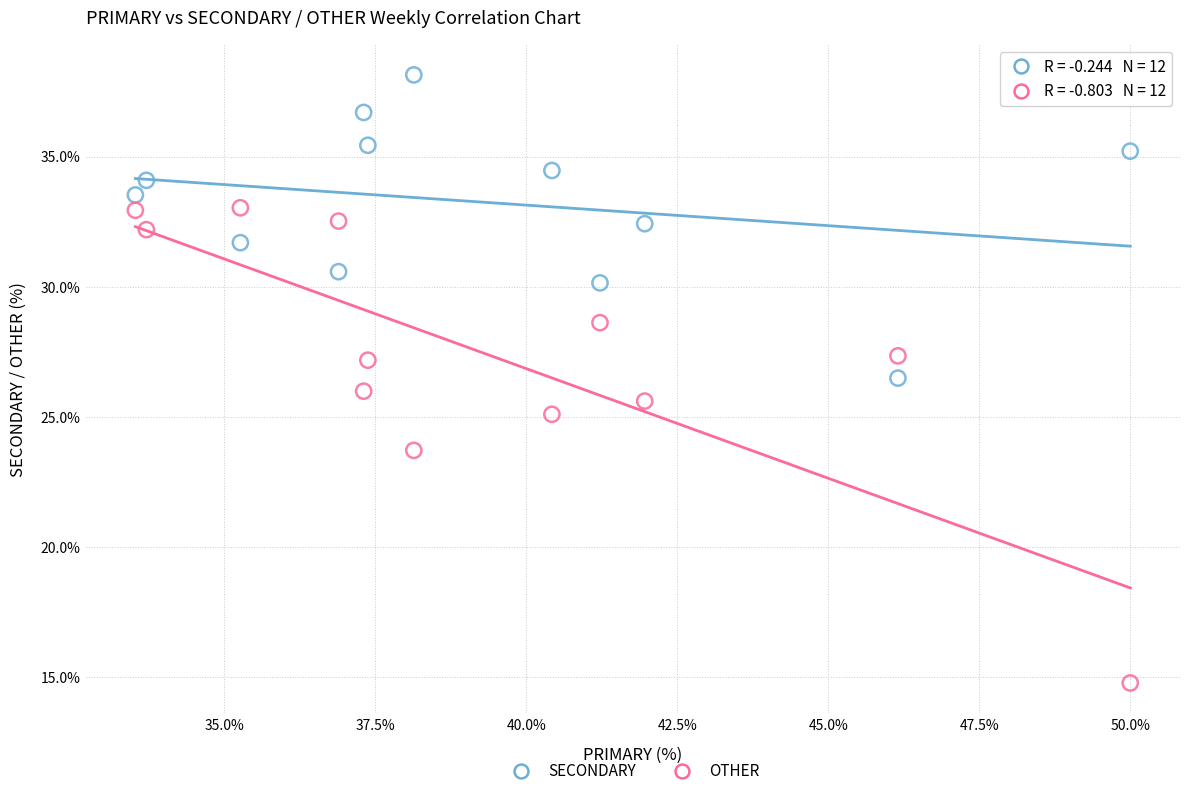

What are all the series names shown in the legend?

SECONDARY, OTHER